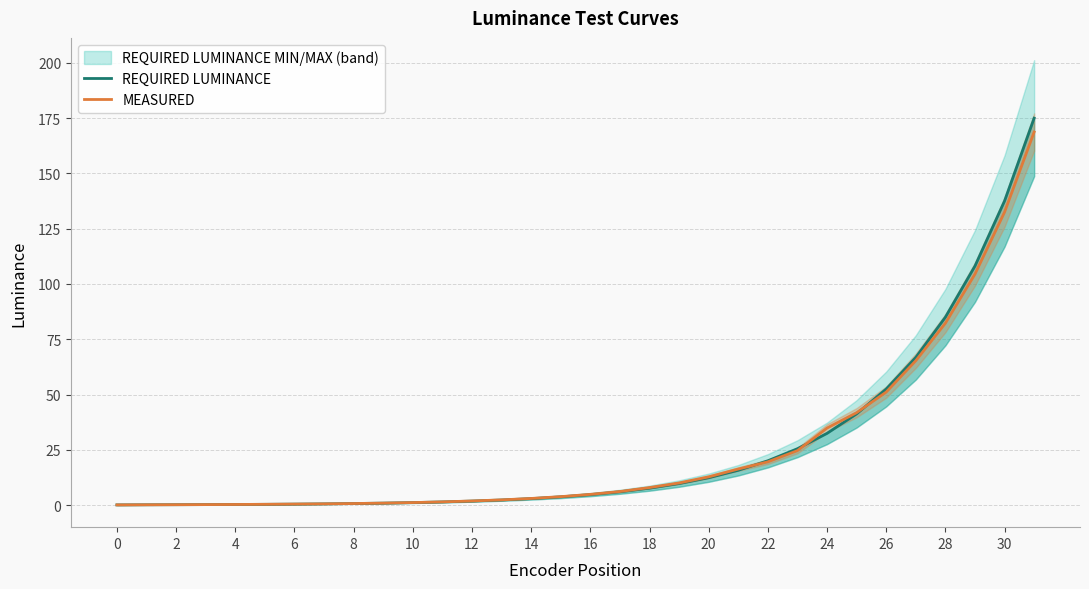

Does the chart display data point markers on the line(s)?

No